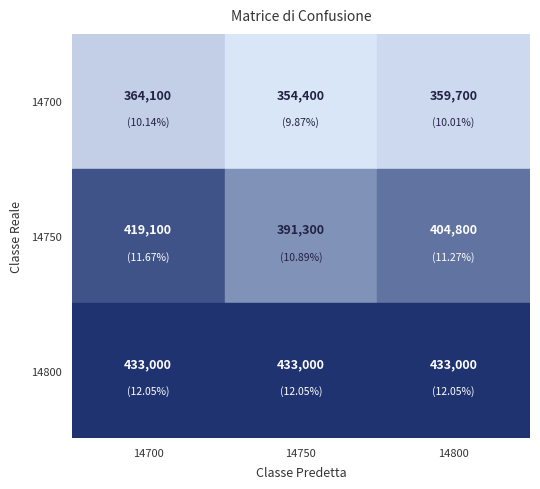

Which has a higher value, 14750 or 14700?

14700